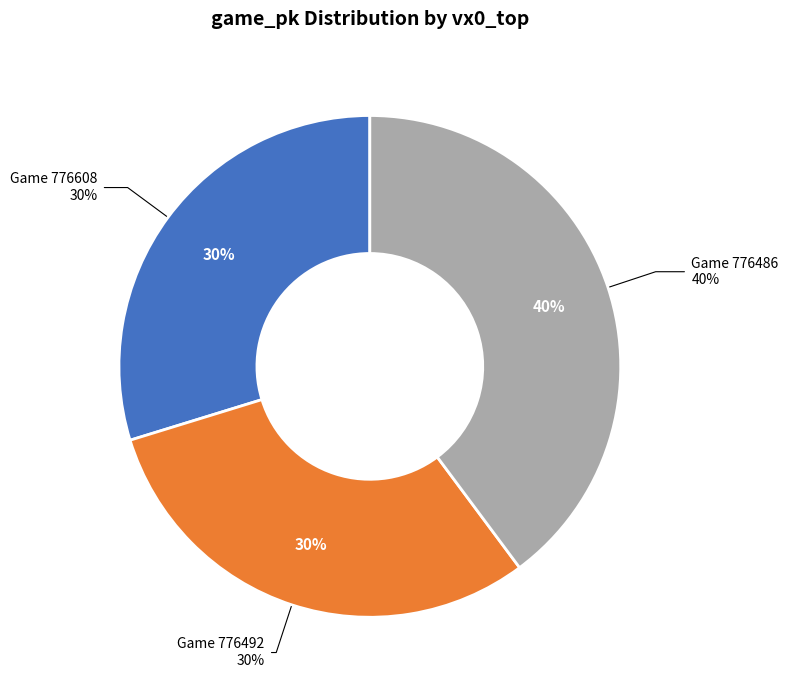

How many slices are in this pie chart?

3